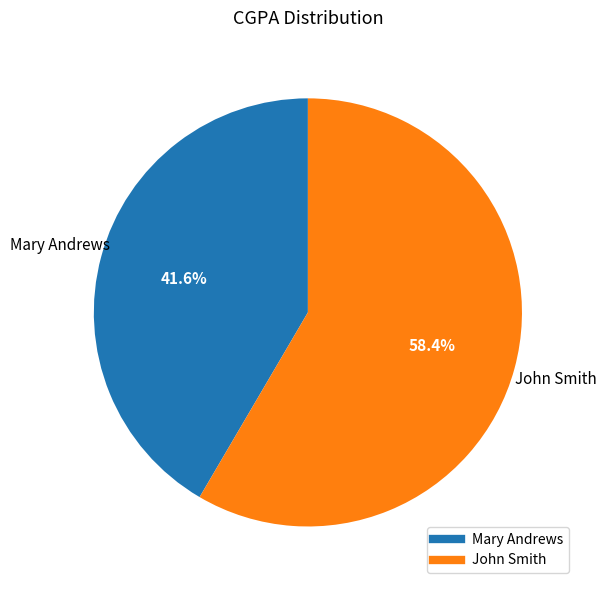

To the nearest percent, what is the average slice percentage?

50%